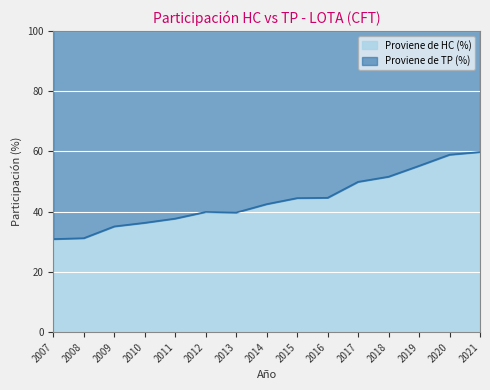

What is the minimum value shown in the chart?

30.9